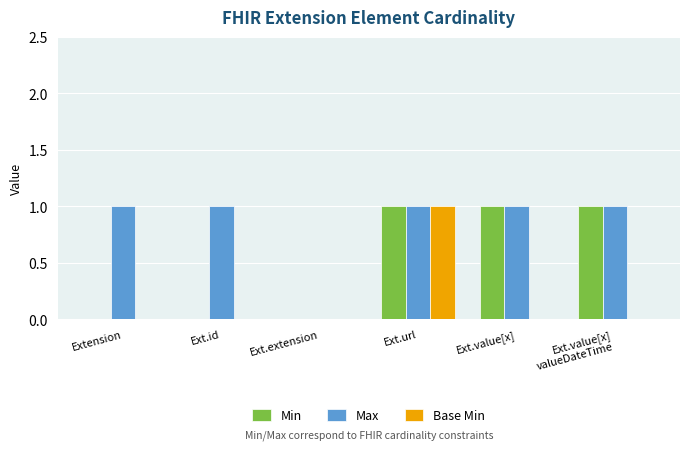

How many series are shown in this chart?

3